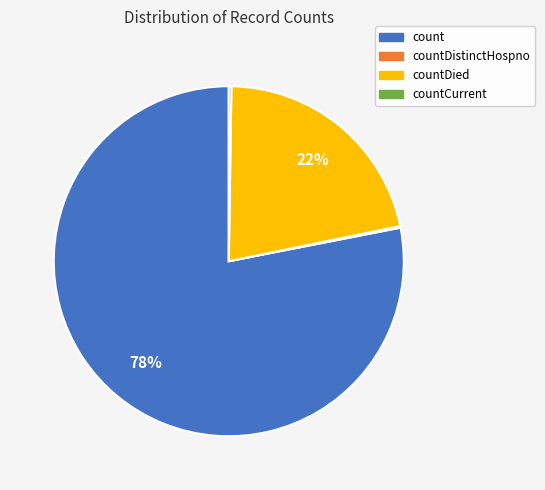

To the nearest percent, what is the difference between the largest and smallest slice percentages?

78%